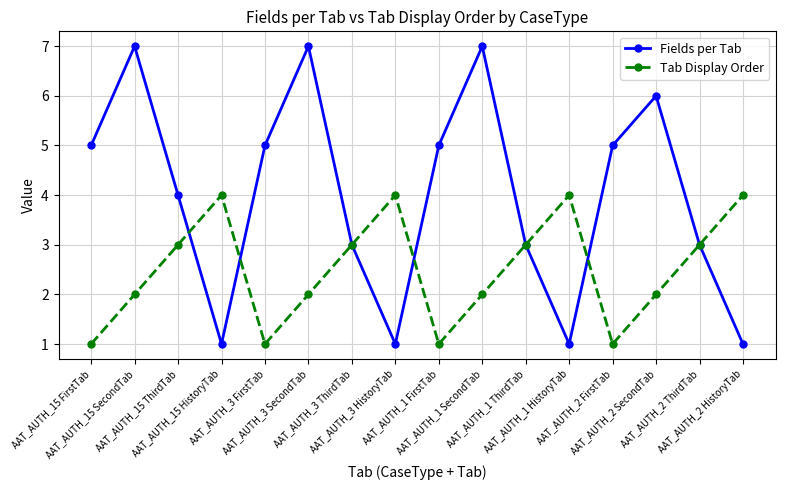

In Tab Display Order, how many points are lower than both neighbors (excluding endpoints)?

3